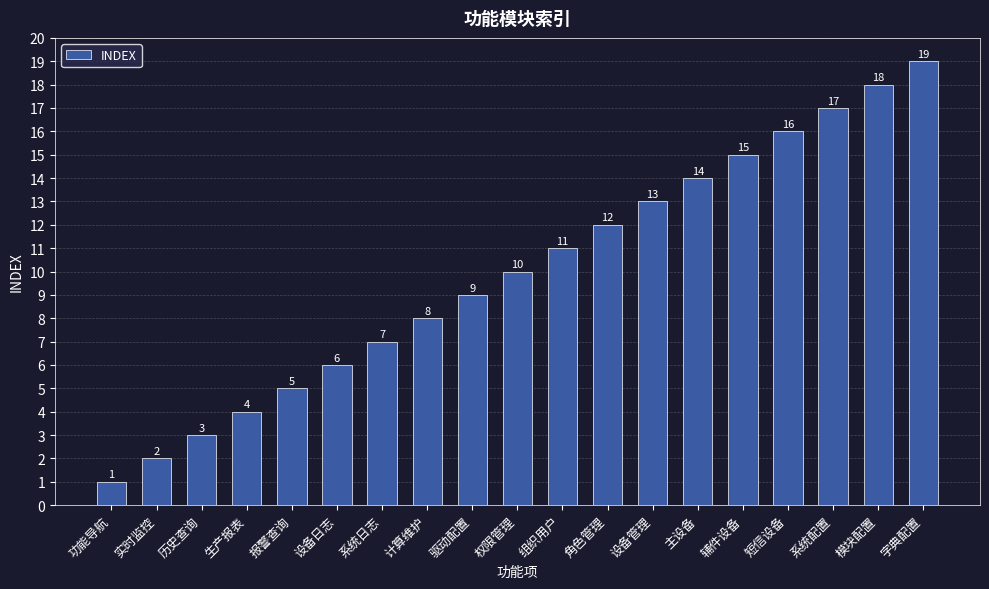

List the labels in order of value, largest first.

字典配置, 模块配置, 系统配置, 短信设备, 辅件设备, 主设备, 设备管理, 角色管理, 组织用户, 权限管理, 驱动配置, 计算维护, 系统日志, 设备日志, 报警查询, 生产报表, 历史查询, 实时监控, 功能导航